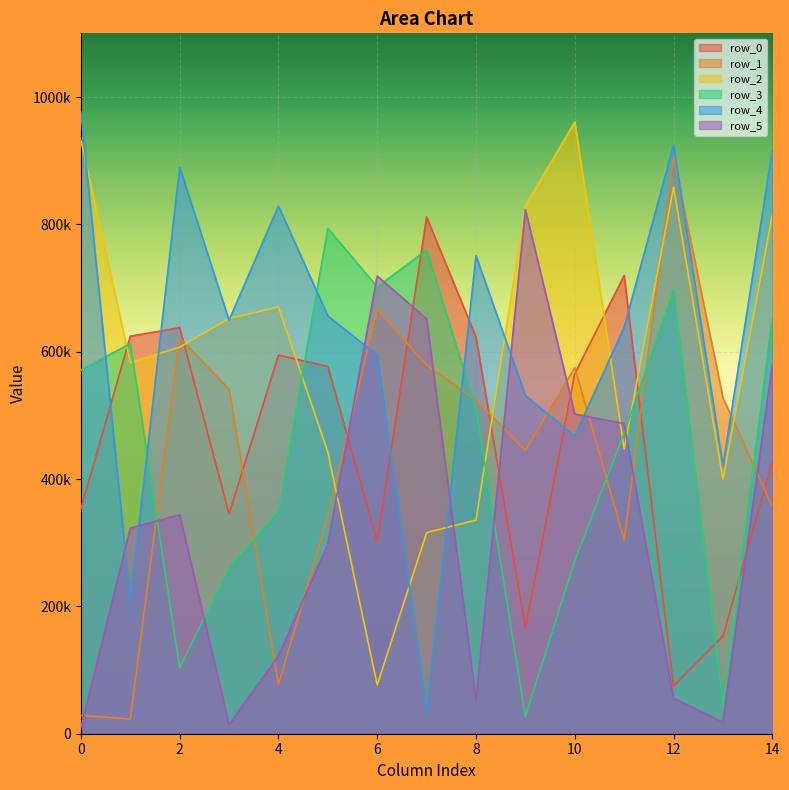

True or false: row_5 has more than 2 interior local peaks.

True